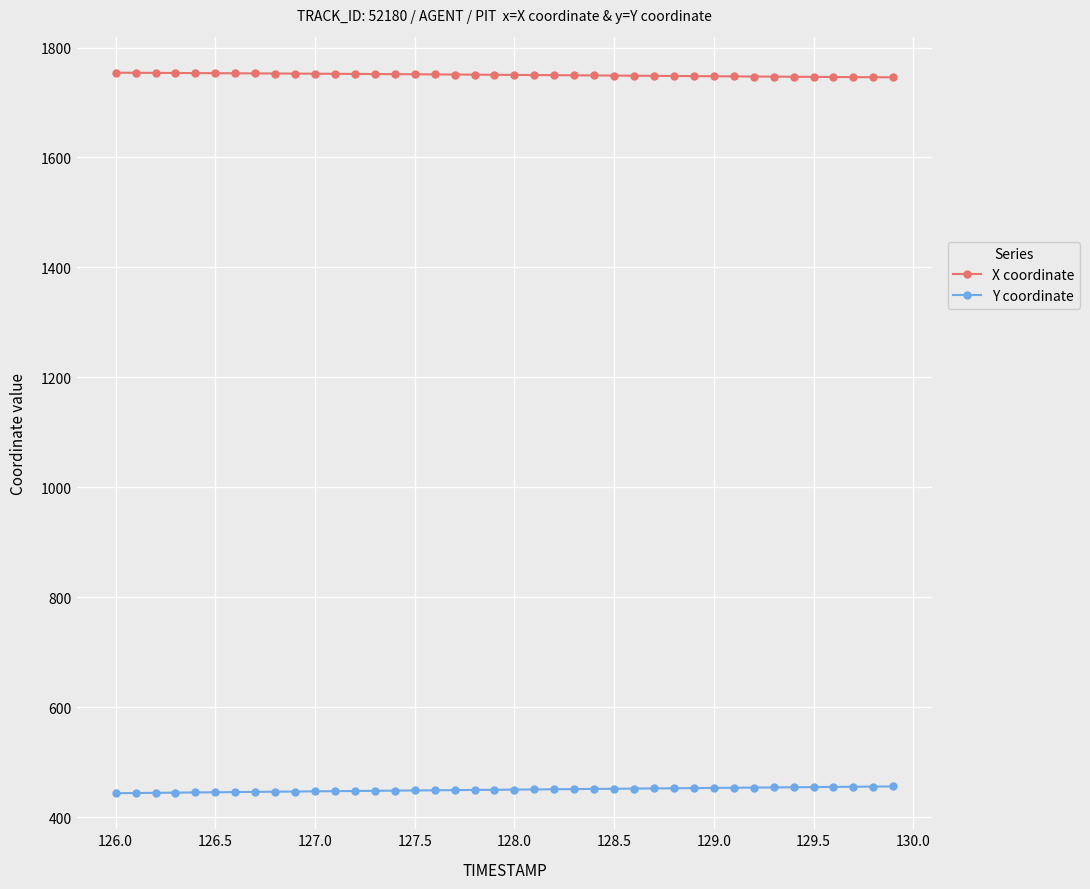

How many data points in X coordinate are less than 1750?

19